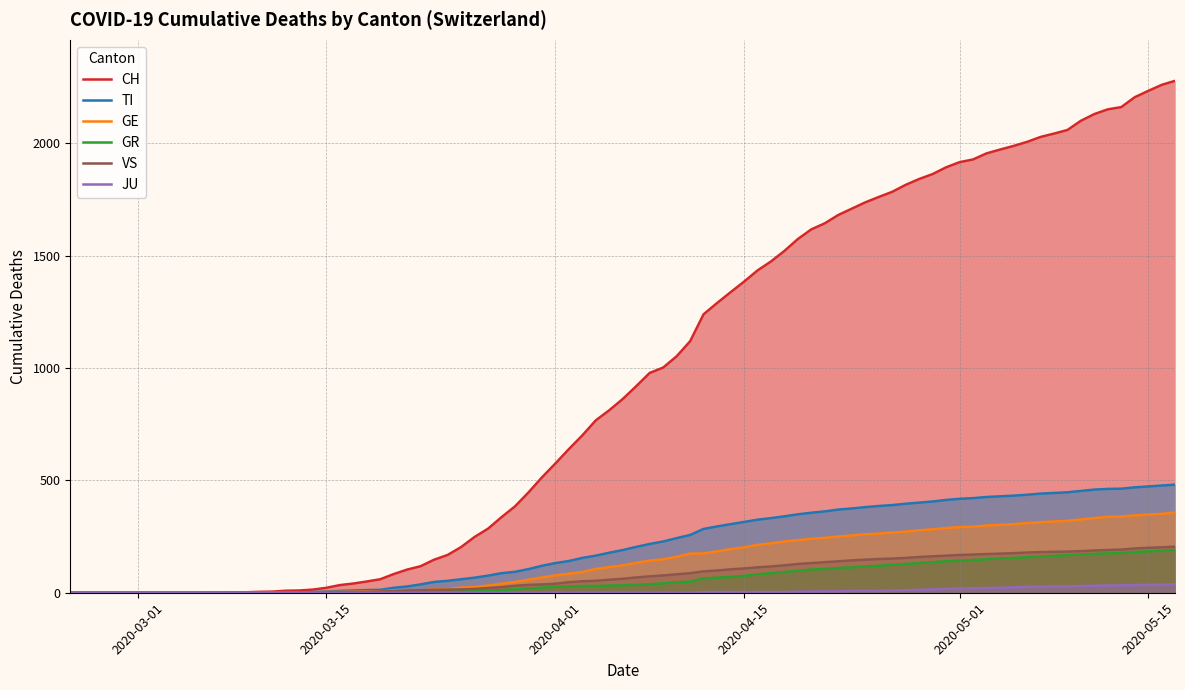

How many categories are shown in the chart?

83